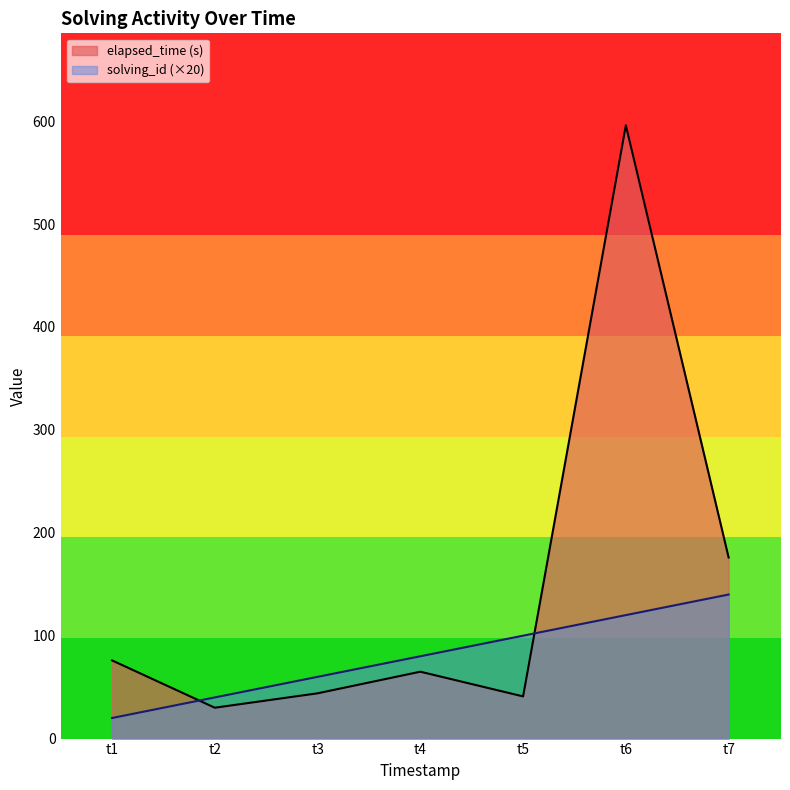

List the series in order of their peak value, lowest first.

solving_id (×20), elapsed_time (s)